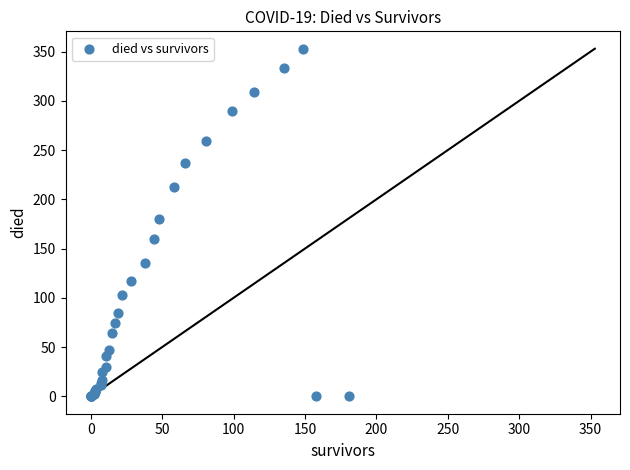

What Y value in the scatter plot is closest to 176?

180